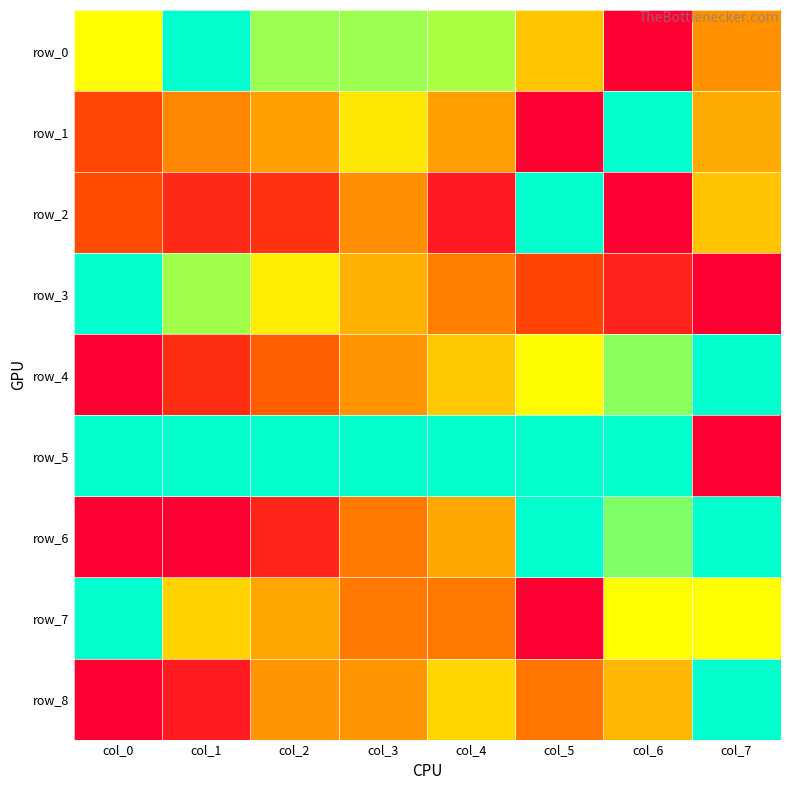

What is the difference between the second highest and minimum values in the row_1 series?

0.7